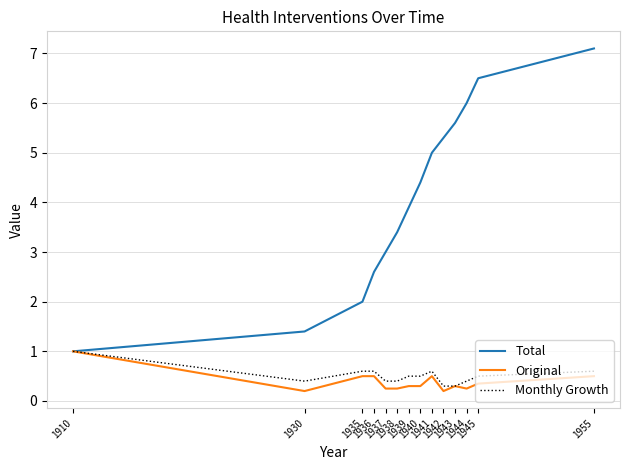

What is the sum of all Monthly Growth values?

7.1